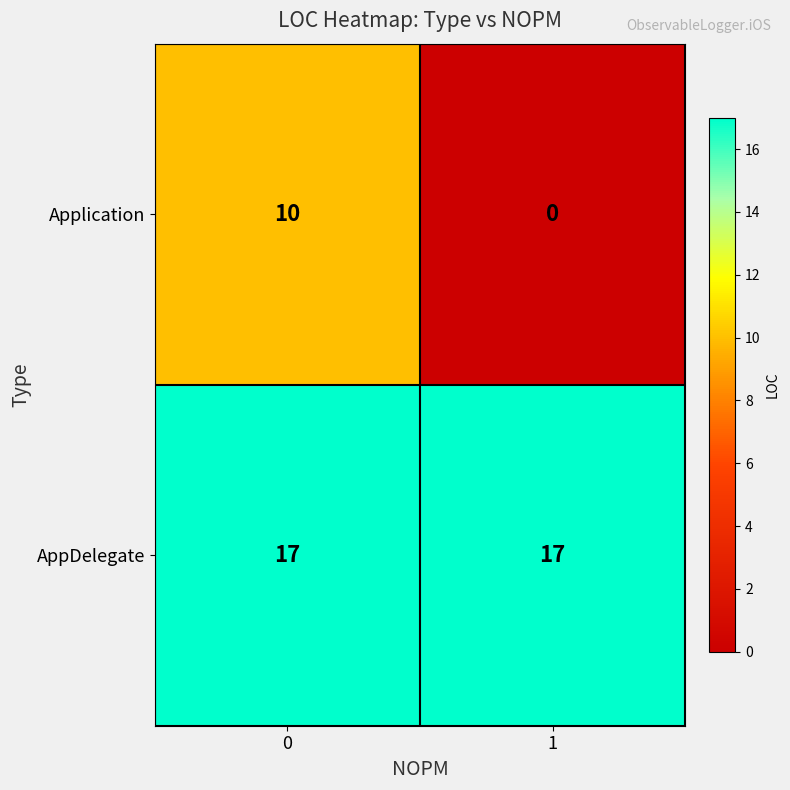

Reading right to left, list all the values displayed in this chart.

Application: 1=0	0=10
AppDelegate: 1=17	0=17